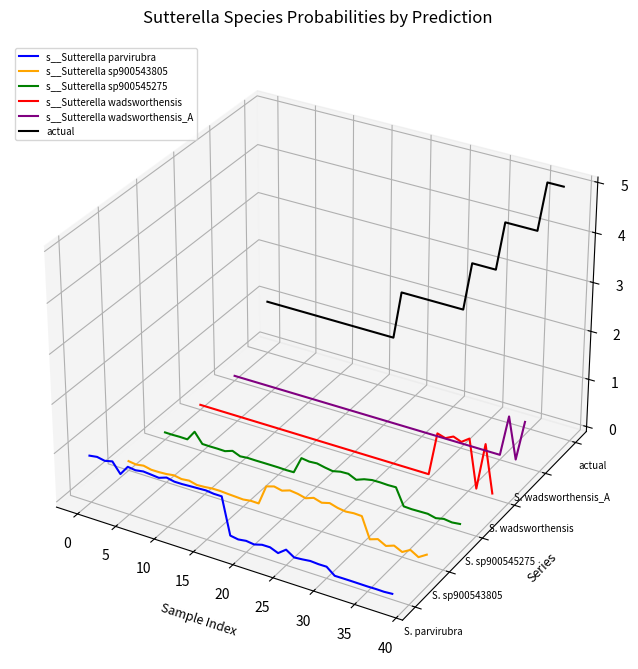

True or false: actual and s__Sutterella wadsworthensis_A cross at least once.

False